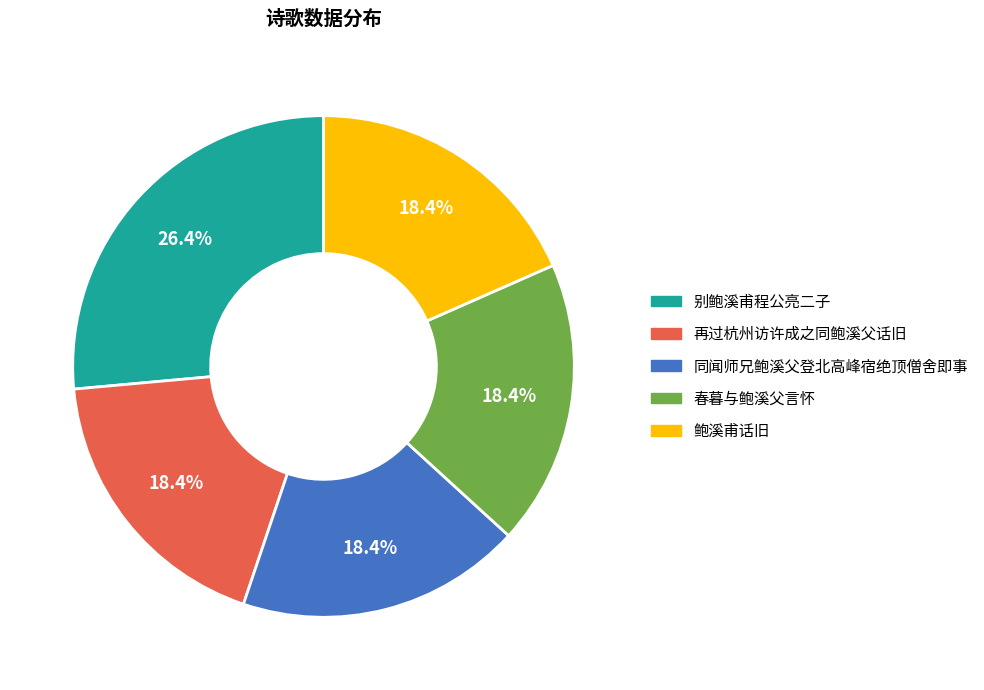

What percentage is the 春暮与鲍溪父言怀 slice, to the nearest percent?

18%